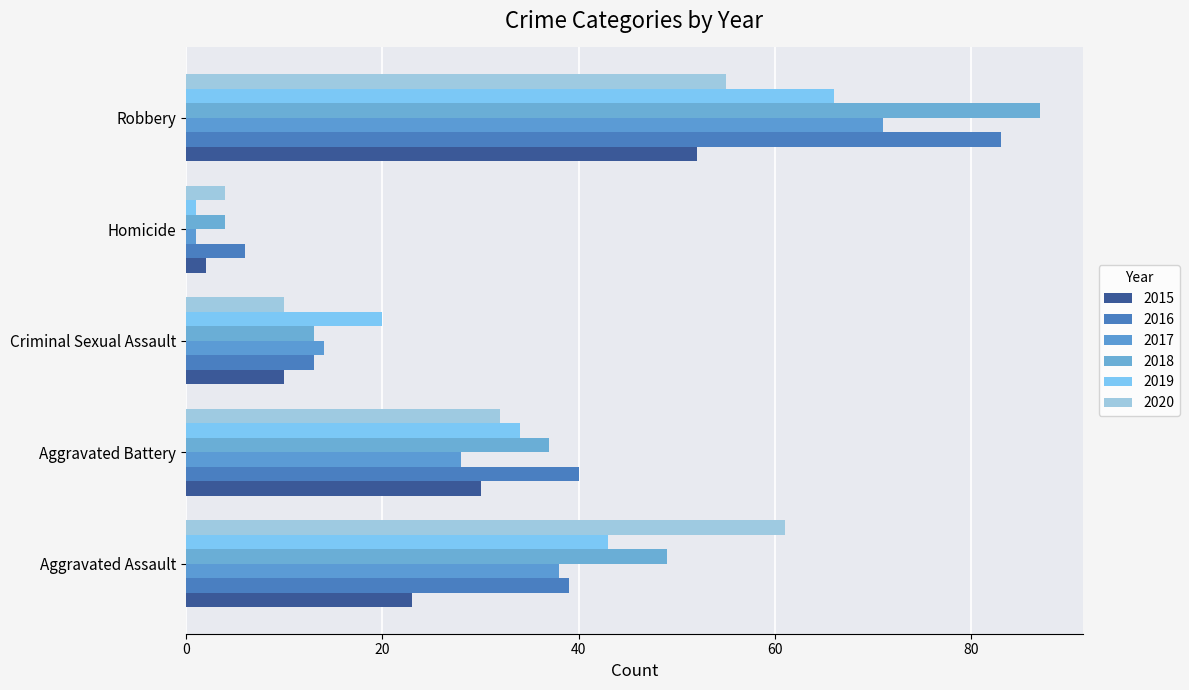

How many values in the 2018 series are below 37?

2